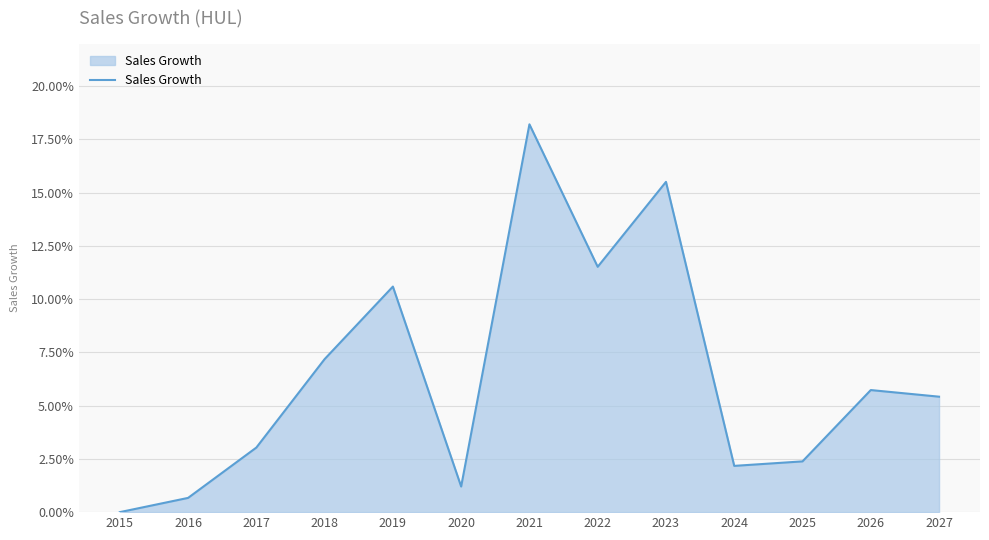

Does the chart display data point markers on the line(s)?

No